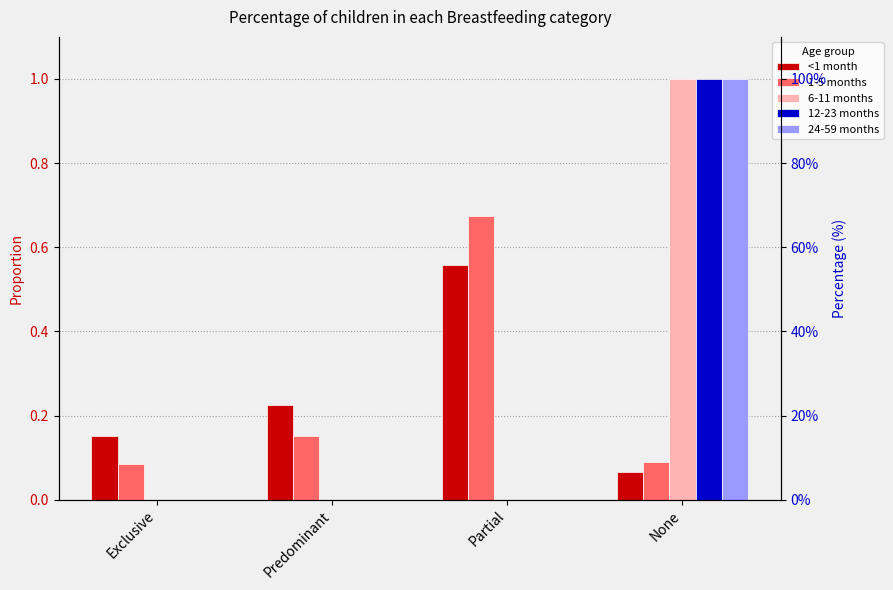

Rank the series at Exclusive from highest to lowest value.

<1 month, 1-5 months, 6-11 months, 12-23 months, 24-59 months